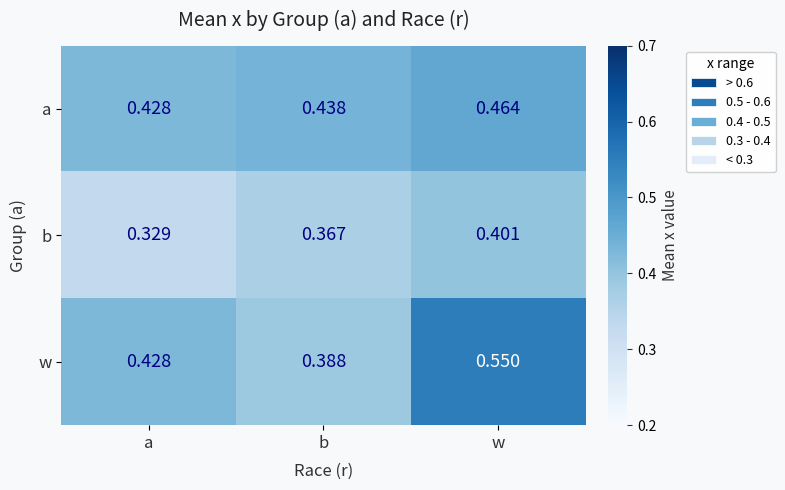

Where is a nearest to the value 0?

a